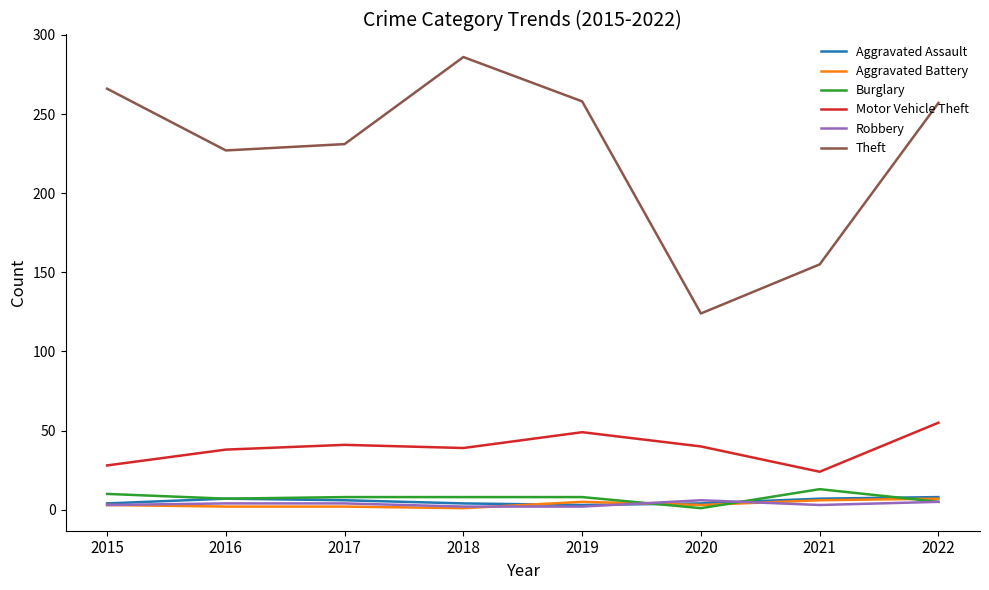

What is the maximum value shown in the chart?

286